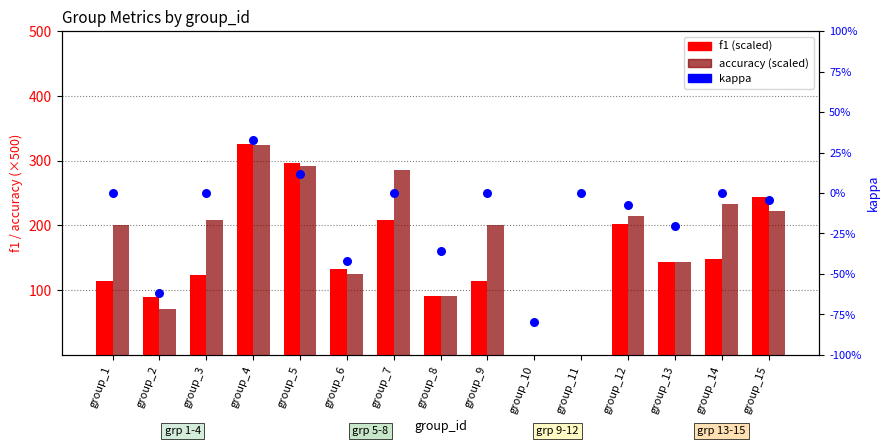

At which category is the sum across all series the highest?

group_4